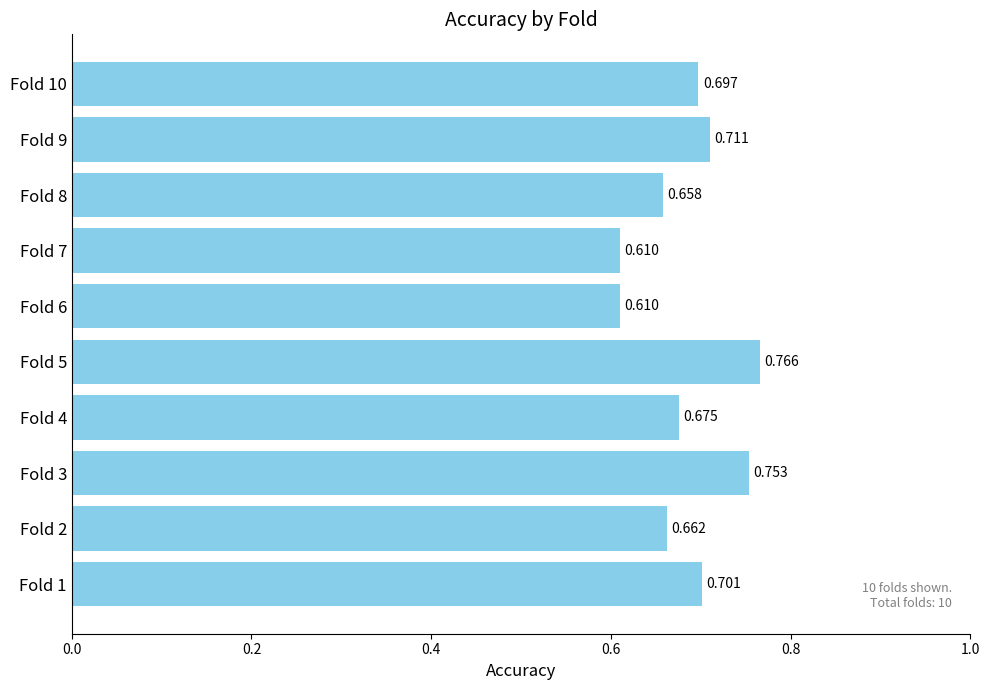

At which category does the chart reach its peak across all series?

Fold 5